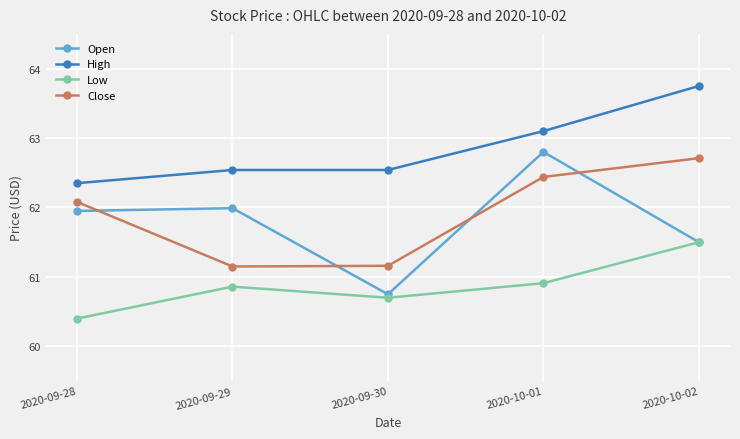

What is the total value across all series at 2020-10-02?

249.5